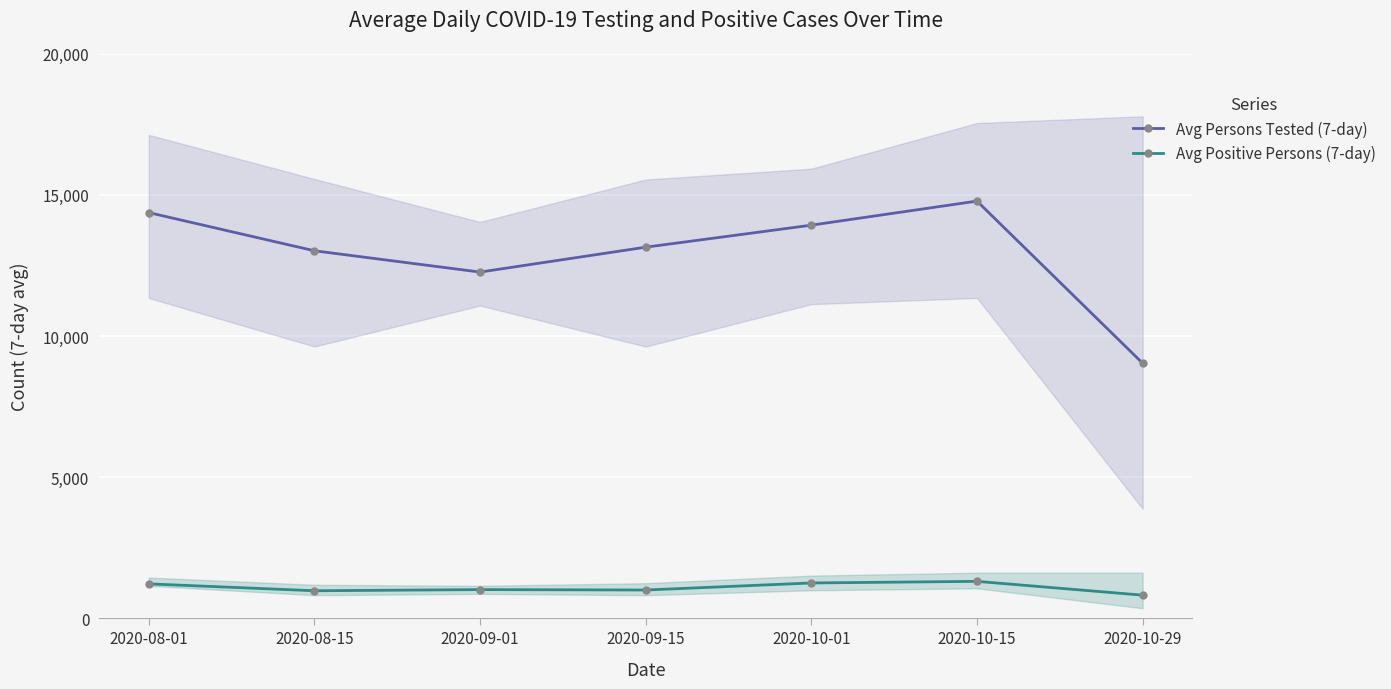

What is the difference between the maximum and second lowest values in the Avg Positive Persons (7-day) series?

333